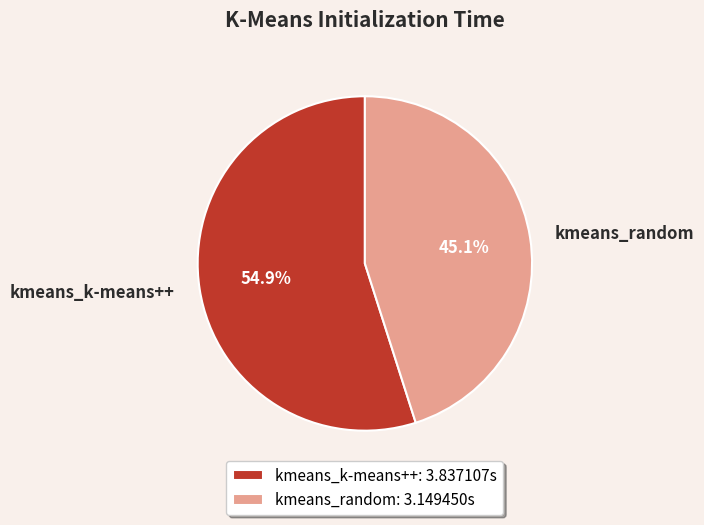

What is the ratio of the value at kmeans_k-means++: 3.837107s to the value at kmeans_random: 3.149450s?

1.2